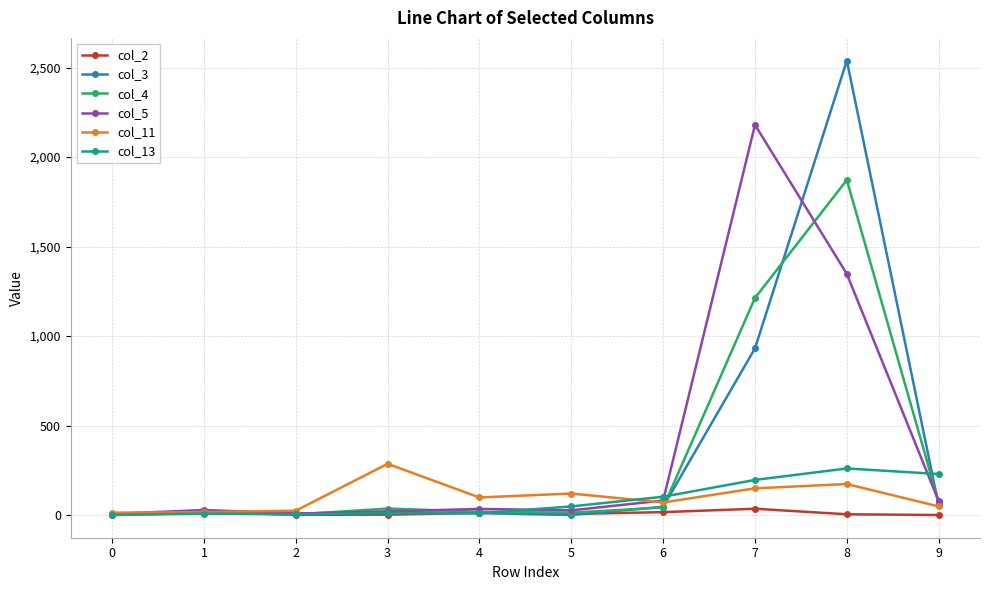

What is the maximum value shown in the chart?

2539